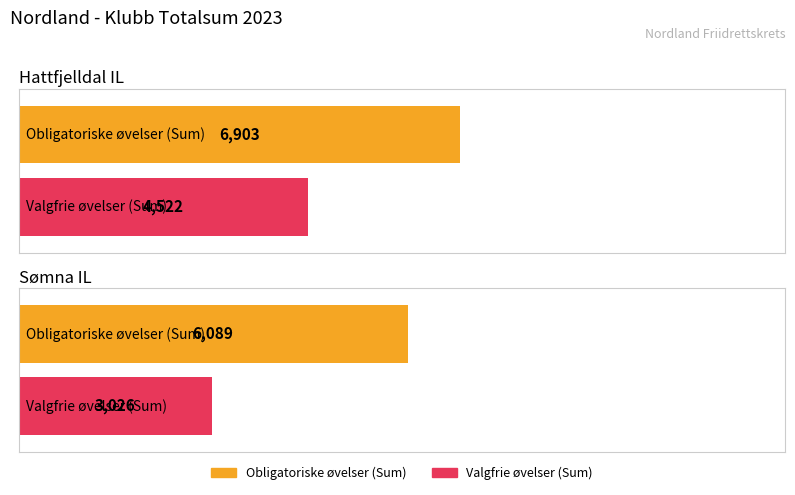

True or false: Valgfrie øvelser (Sum) has a value of 4522 at Hattfjelldal IL.

True